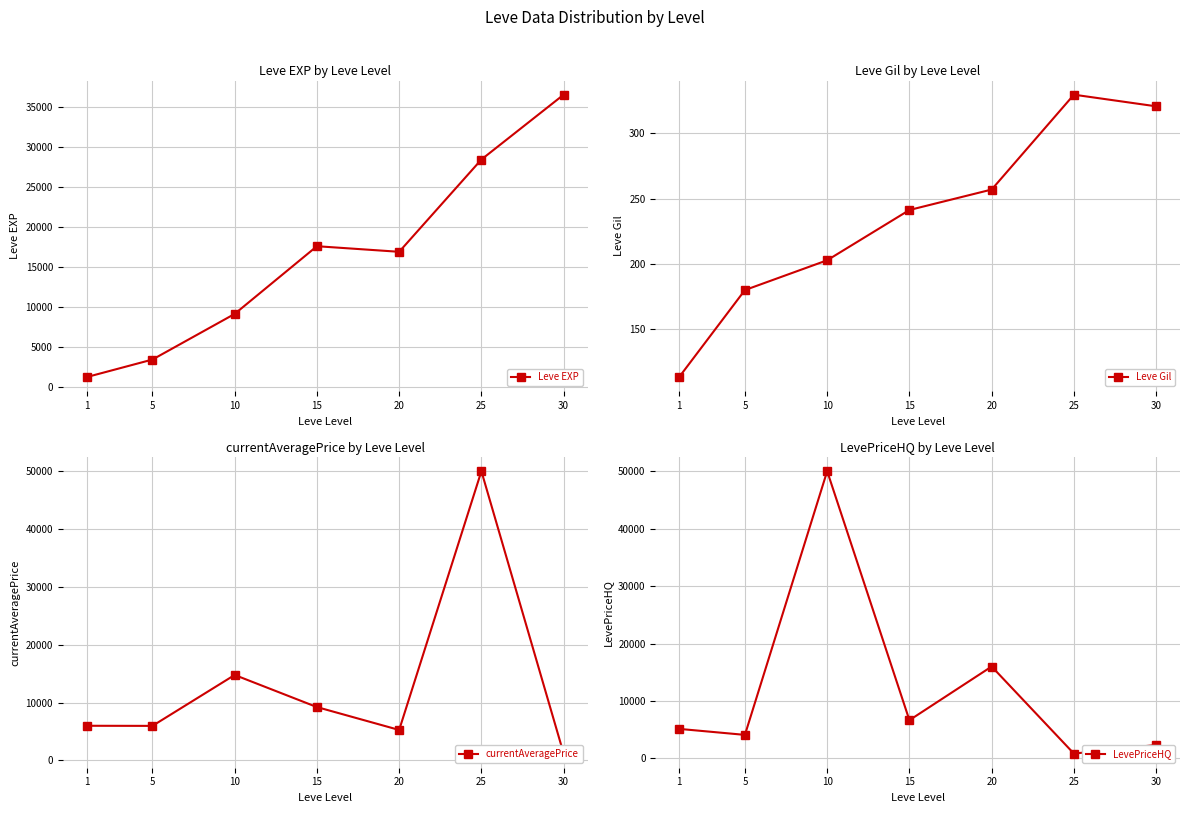

Reading right to left, what are all the values shown in this chart?

Leve EXP: 36492.5	28393.3	16865.0	17563.3	9106.7	3405.0	1213.3
Leve Gil: 320.8	329.7	257.0	241.3	202.8	180.0	113.3
currentAveragePrice: 1168.1	50000.0	5254.2	9212.5	14763.7	5960.6	5980.2
LevePriceHQ: 2351.6	851.6	16006.1	6666.7	50000.0	4109.6	5152.8